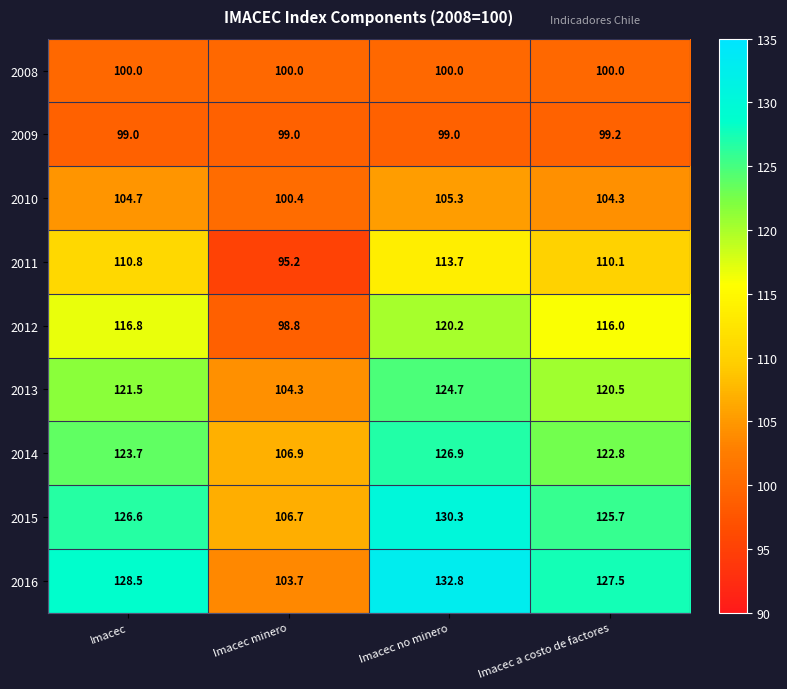

The value of 2010 at Imacec a costo de factores is 170.2. True or false?

False